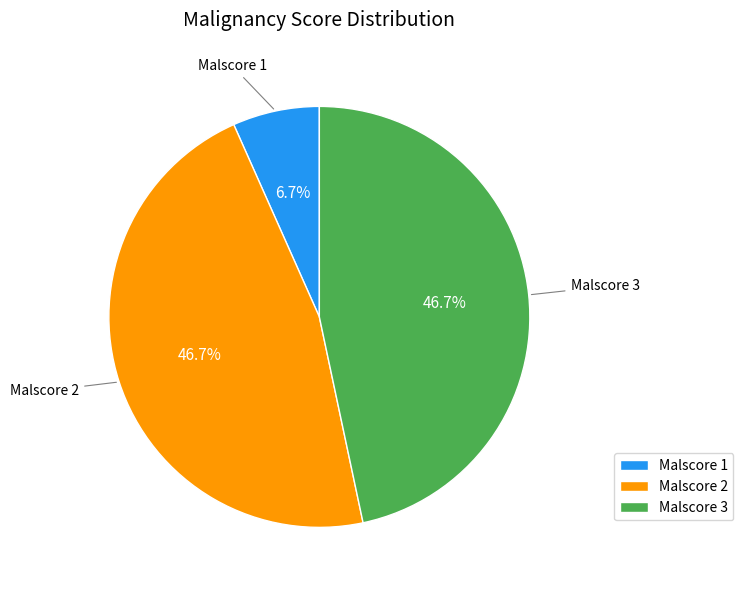

What portion of the pie excludes Malscore 1?

93.3%